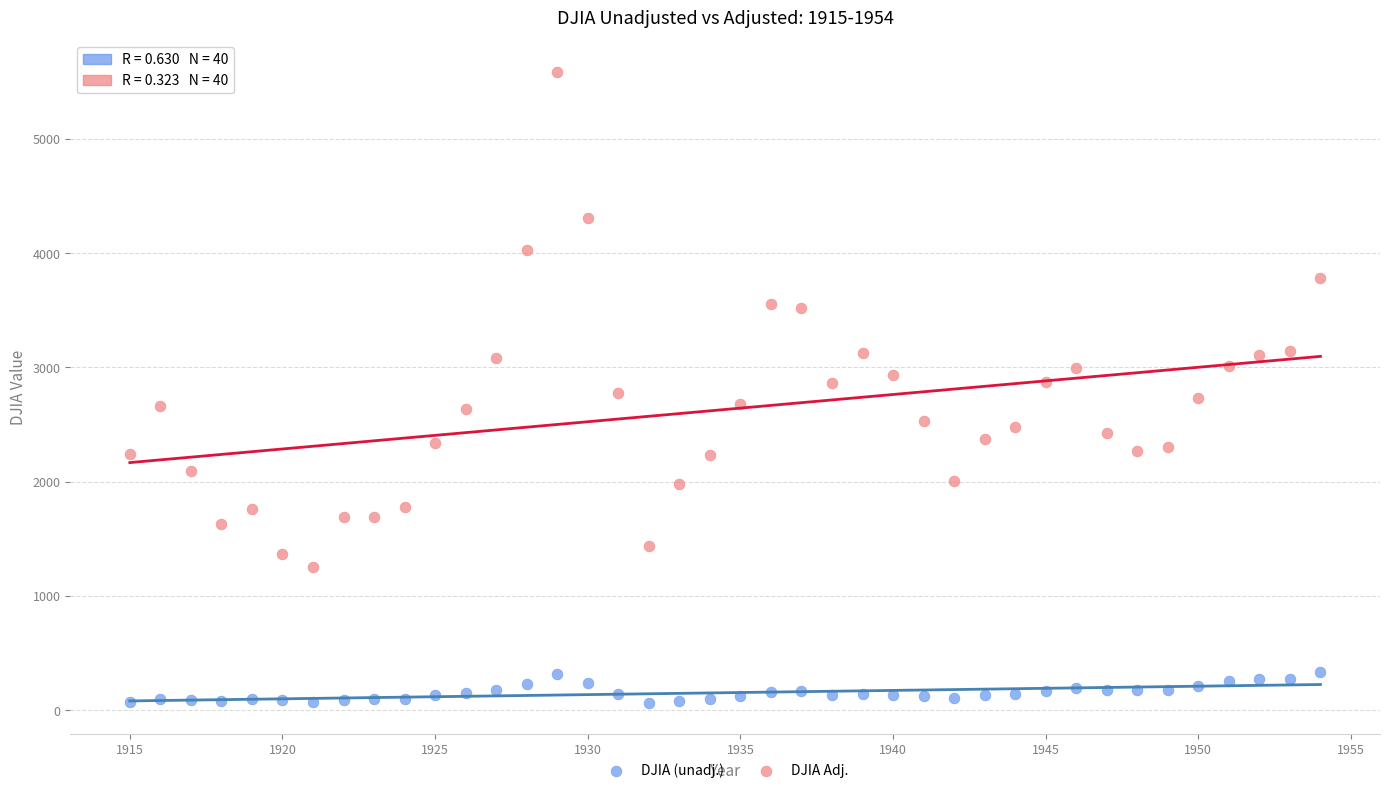

Which series has the largest Y range (max minus min)?

DJIA Adj.